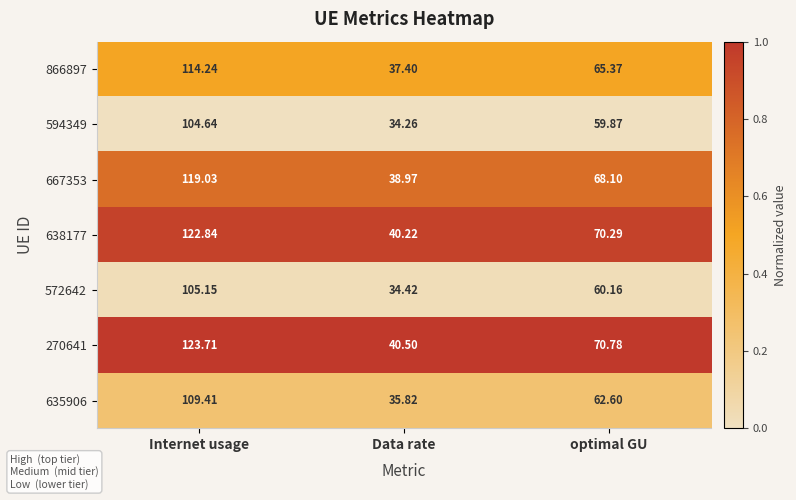

At which category is the sum across all series the highest?

Internet usage